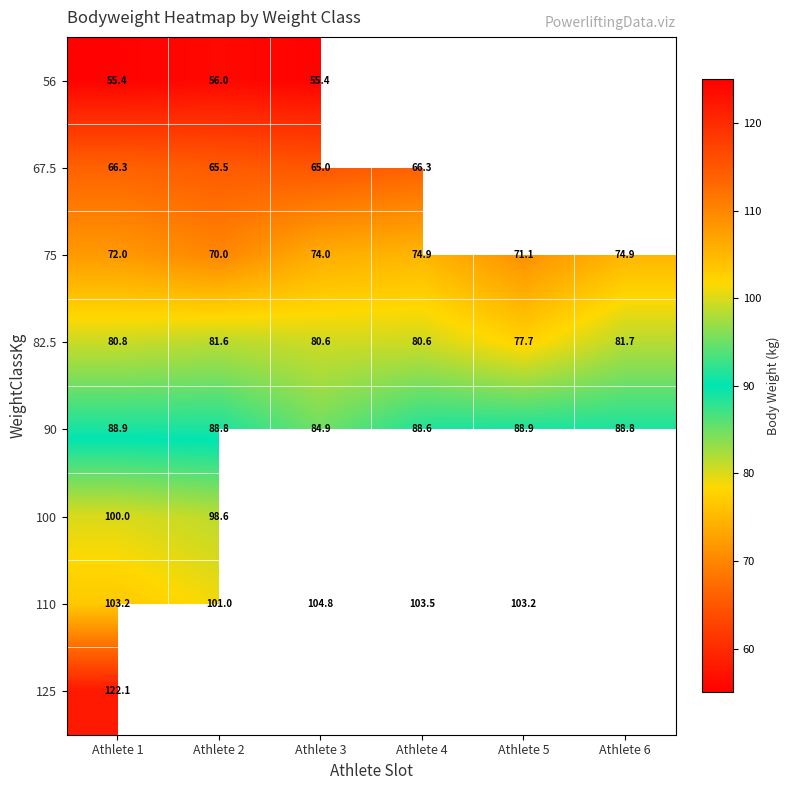

How many series are shown in this chart?

8